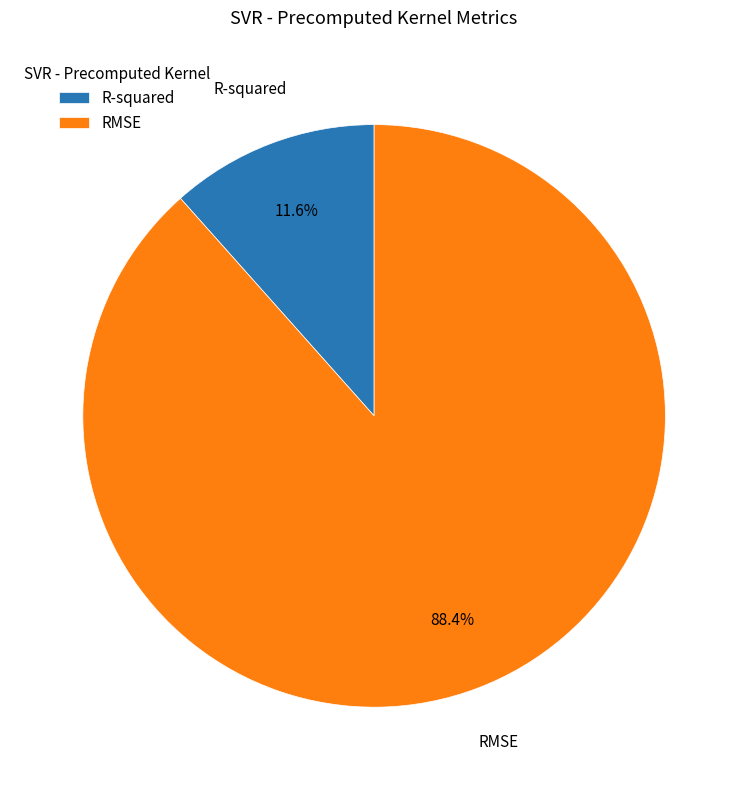

Rank the categories by value from highest to lowest.

RMSE, R-squared